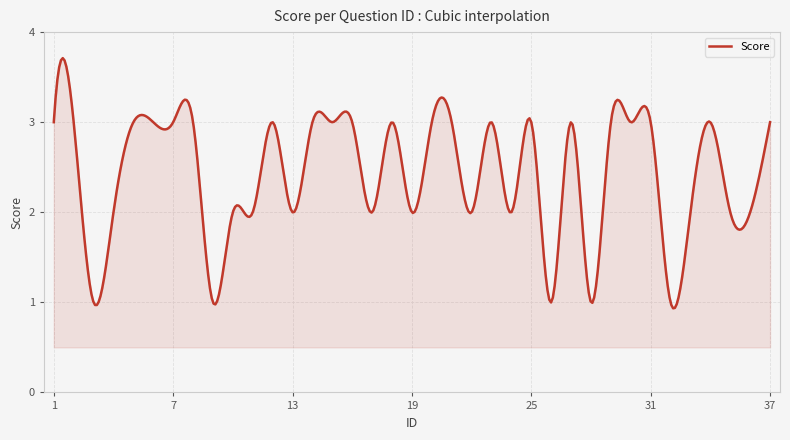

What is the difference between the maximum and minimum values?

2.8